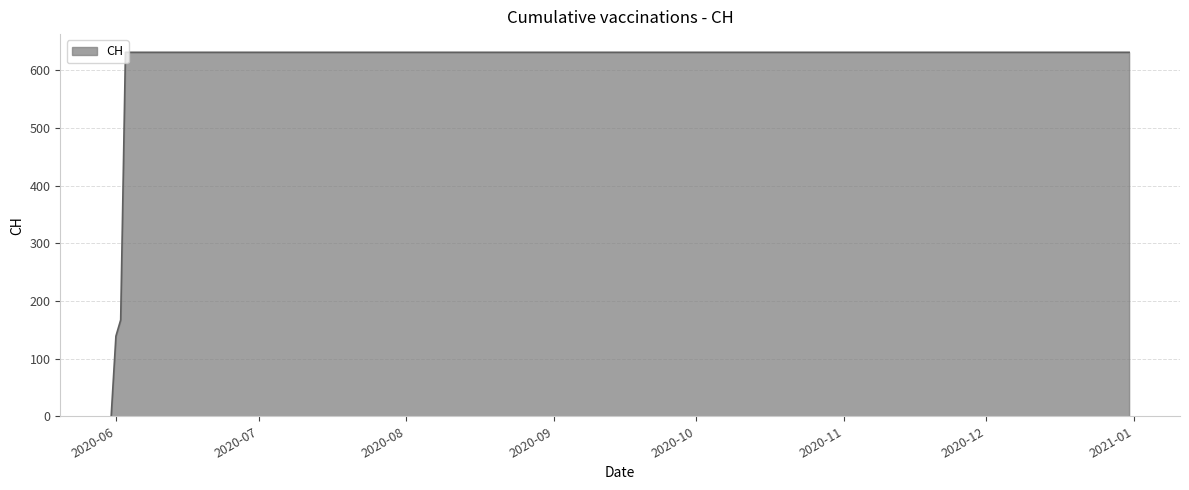

What is the greatest value displayed?

631